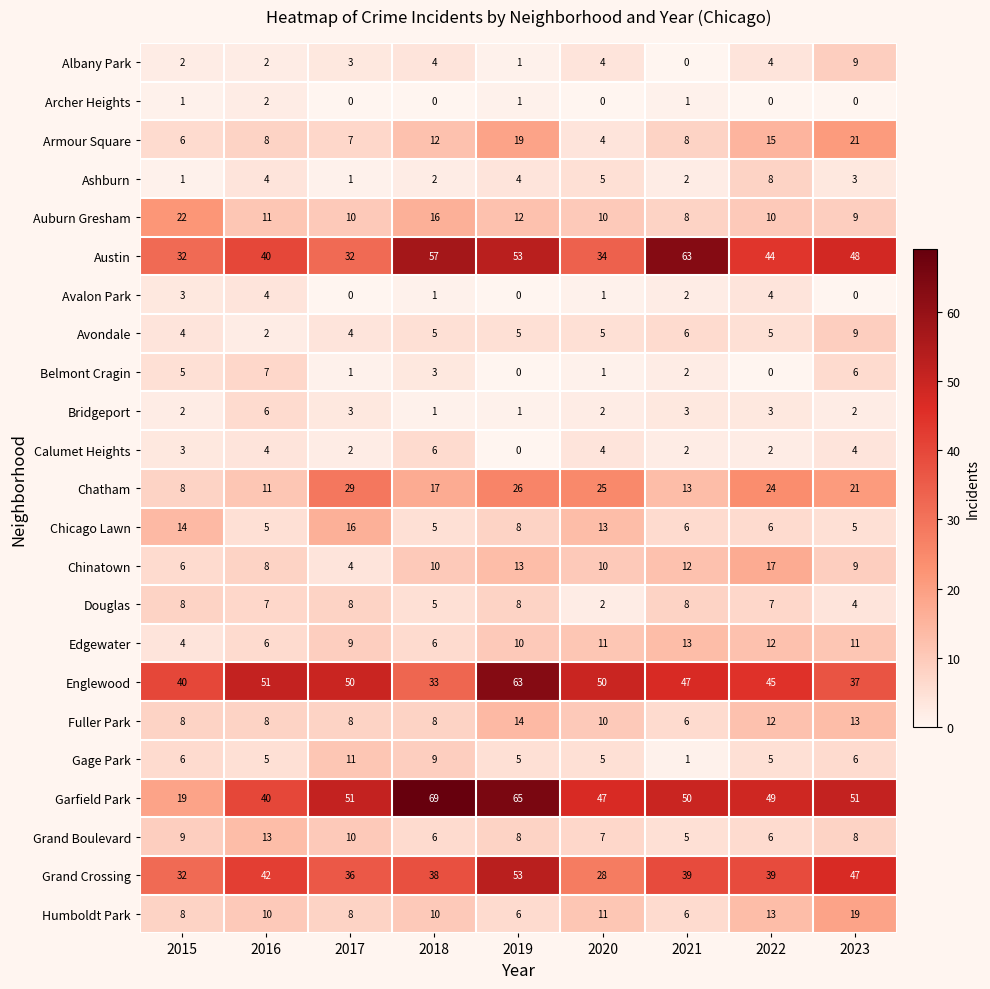

At which label is Auburn Gresham closest to 15?

2018